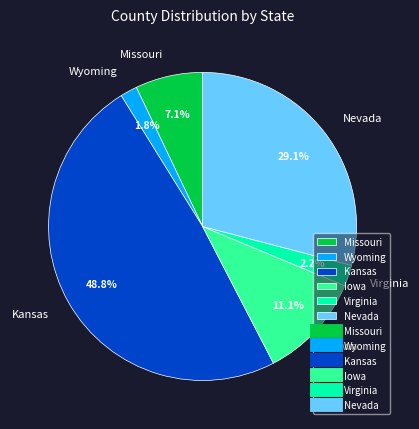

Which category has the biggest portion of the pie?

Kansas